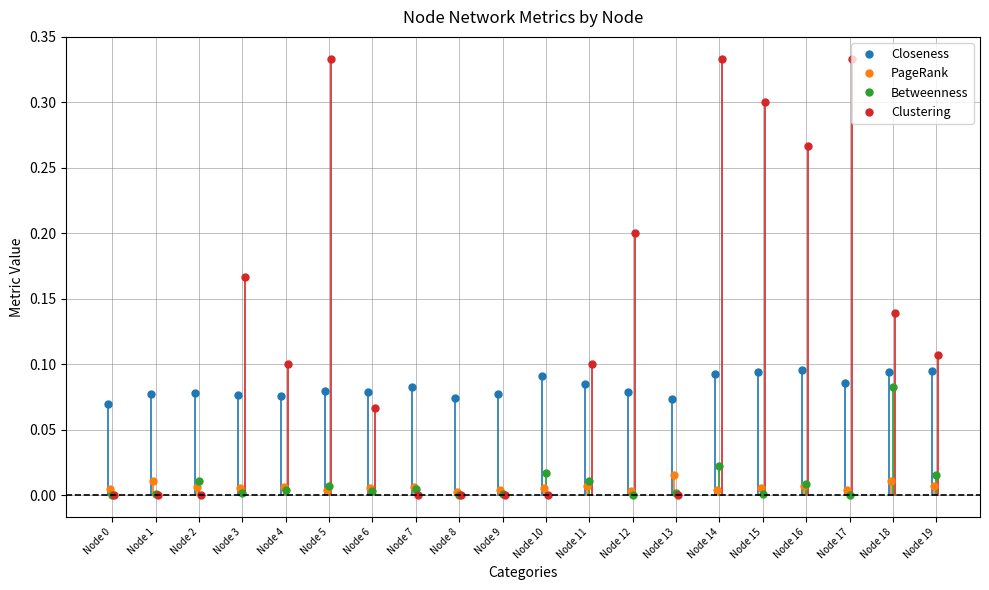

Count the Closeness values in the range 0 to 1.

20